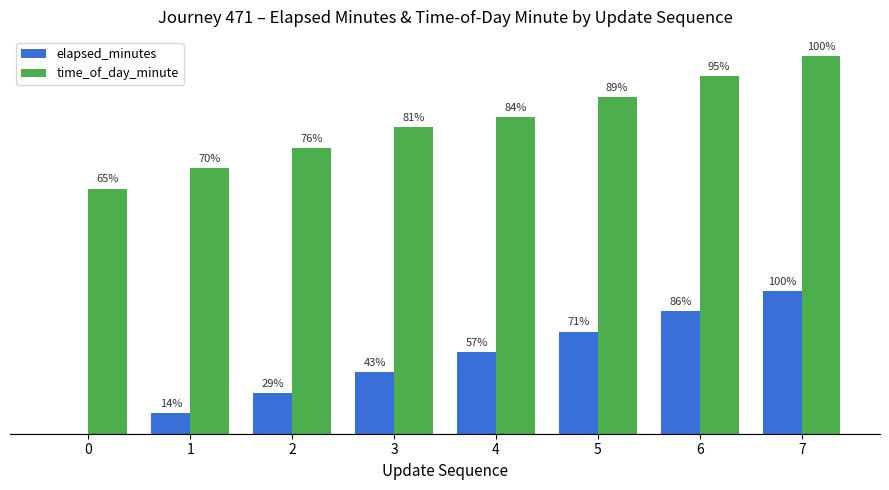

Which series has the widest spread of values?

elapsed_minutes